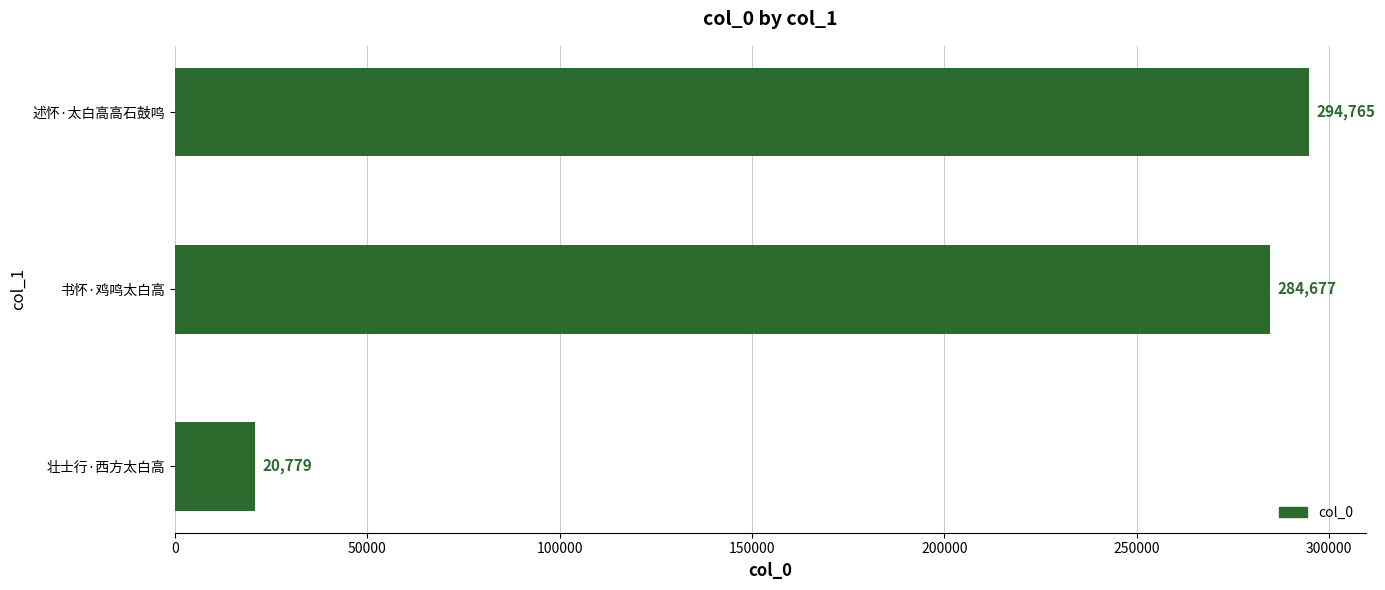

What is the smallest value displayed?

20779